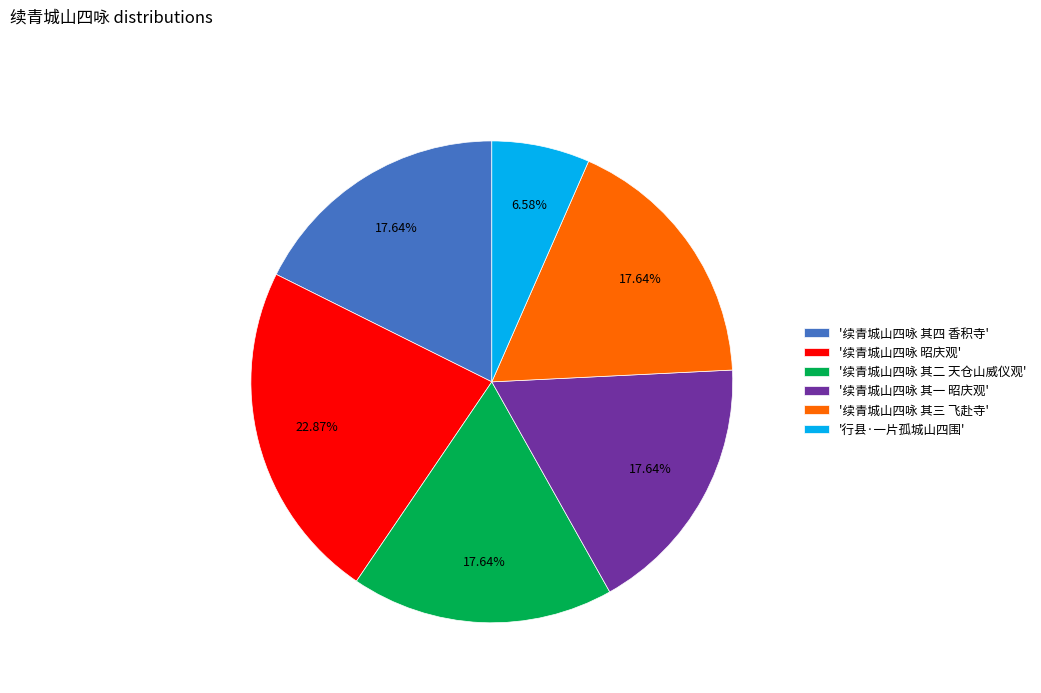

Is the sum of '续青城山四咏 其一 昭庆观' and '续青城山四咏 其三 飞赴寺' greater than half?

No